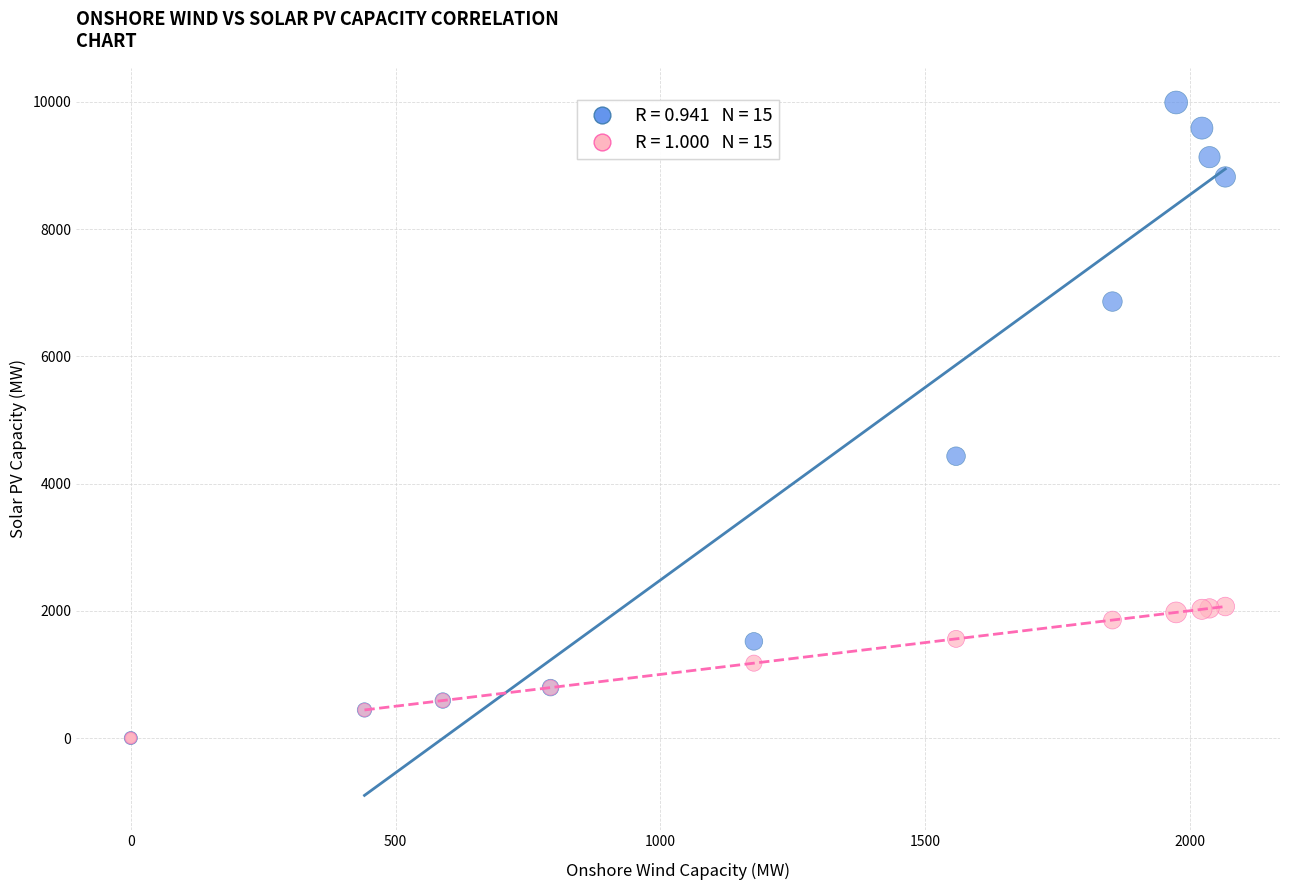

Across all series, what Y value is closest to 4995?

4430.3